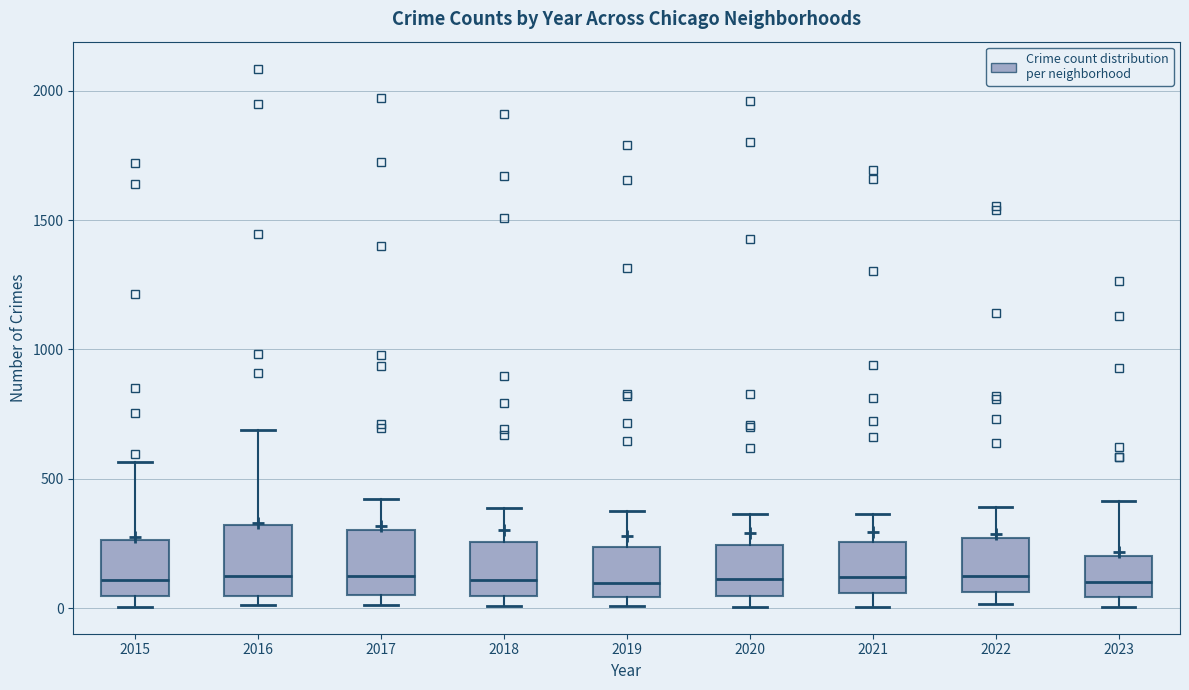

Reading left to right, read every box against the y-axis: the position of its median line, the range the box covers, and the ends of its whiskers. The values are not printed on the chart, so give them approximately, as read against the axis.

2015: median 100, box 50 to 250, whiskers 0 to 550
2016: median 150, box 50 to 300, whiskers 0 to 700
2017: median 100, box 50 to 300, whiskers 0 to 400
2018: median 100, box 50 to 250, whiskers 0 to 400
2019: median 100, box 50 to 250, whiskers 0 to 400
2020: median 100, box 50 to 250, whiskers 0 to 350
2021: median 100, box 50 to 250, whiskers 0 to 350
2022: median 100, box 50 to 250, whiskers 0 to 400
2023: median 100, box 50 to 200, whiskers 0 to 400